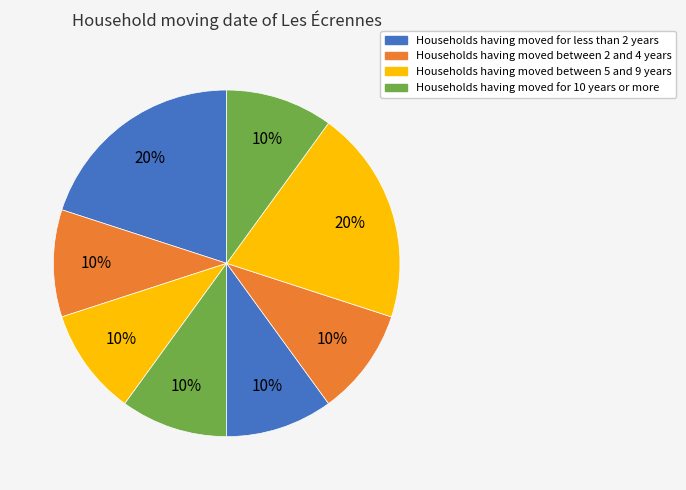

How many slices are in this pie chart?

8